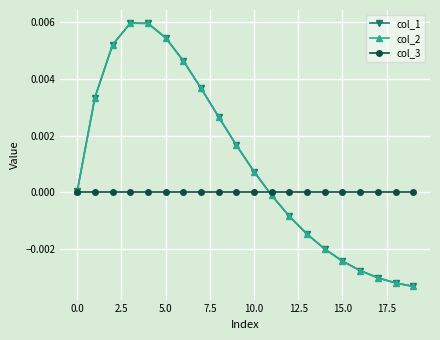

List the series in order of their peak value, highest first.

col_1, col_2, col_3